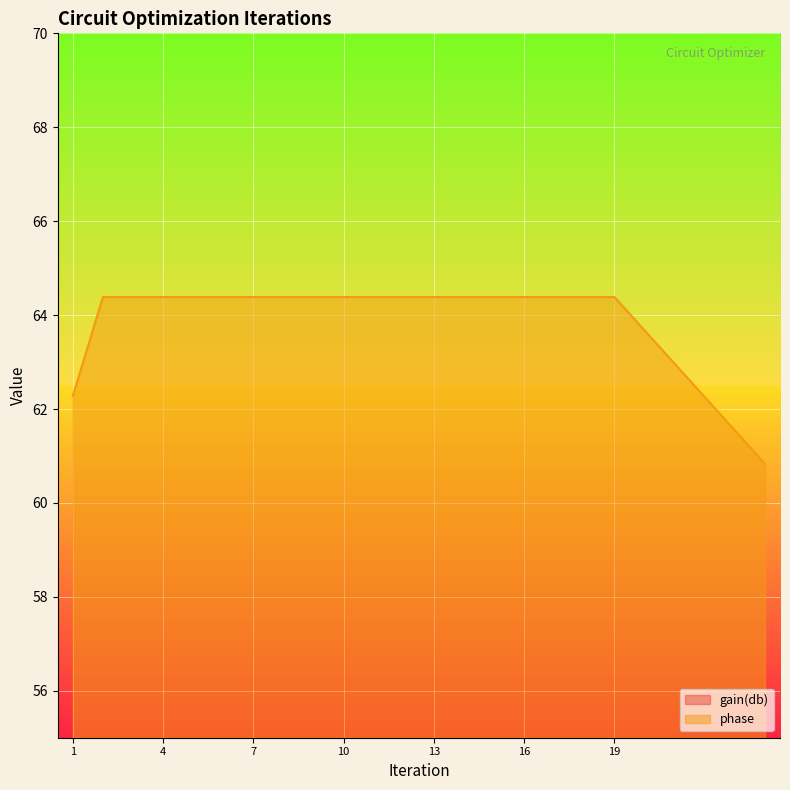

At which category is the sum across all series the highest?

24